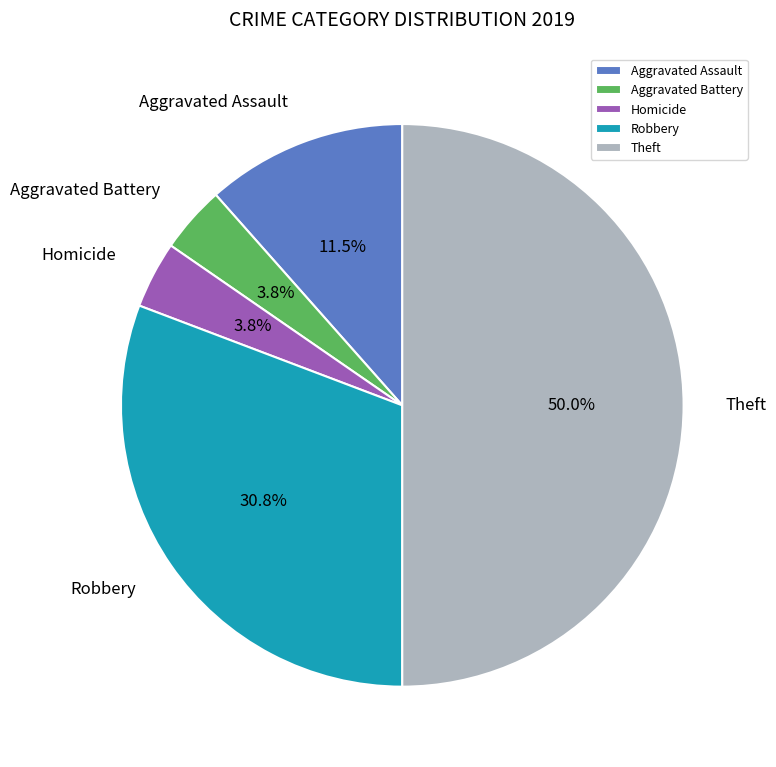

How many segments does this pie chart have?

5